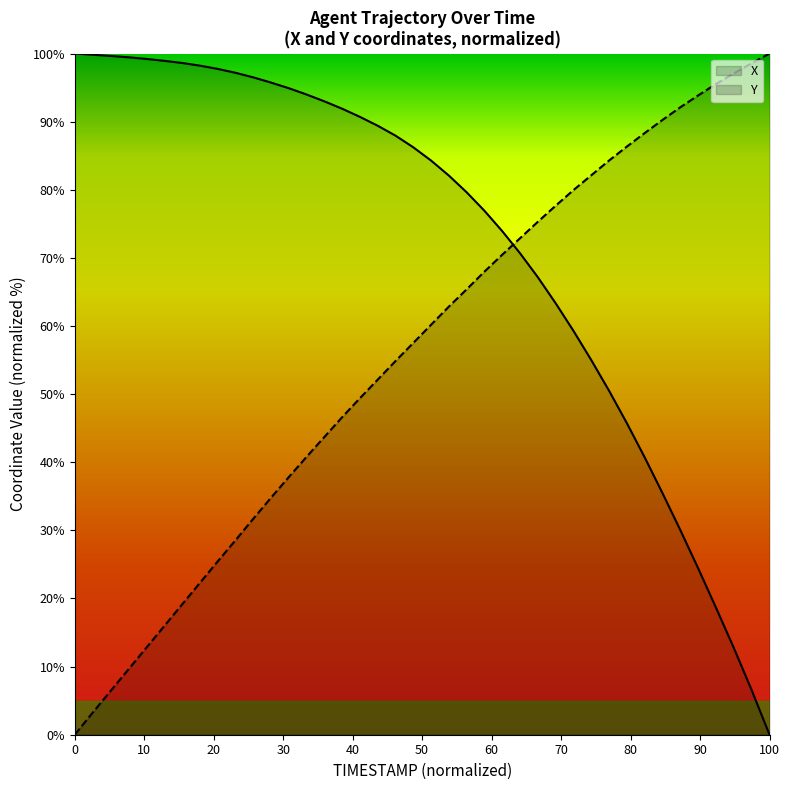

At 106.9, list the series in order from largest to smallest.

X, Y